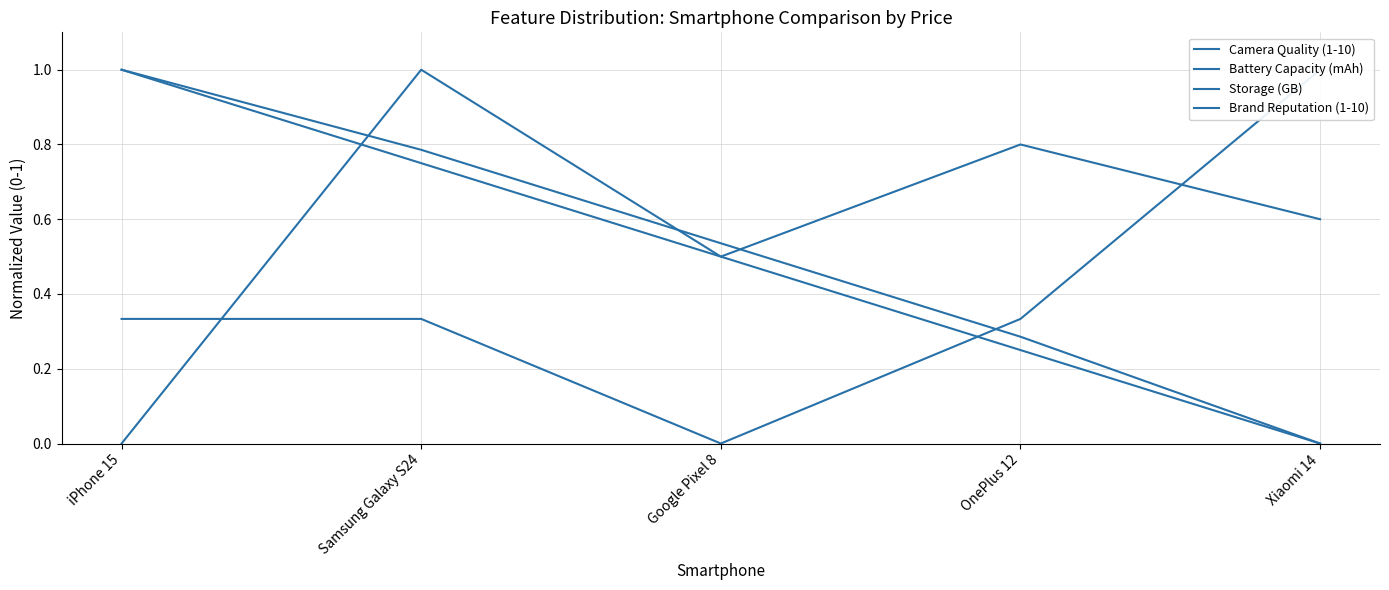

What is the difference between the highest and lowest values at Samsung Galaxy S24?

0.7